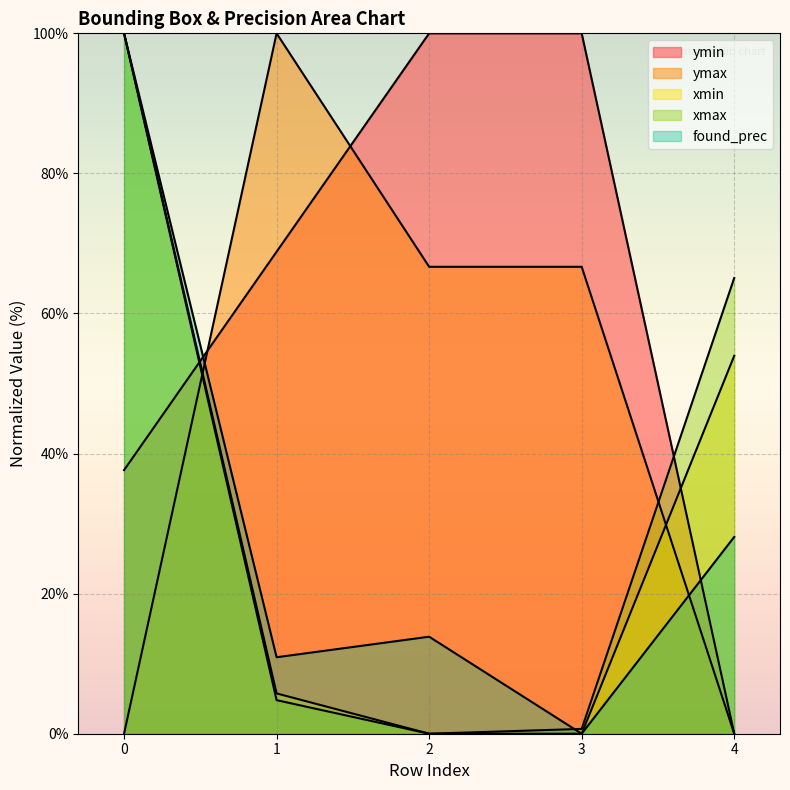

What is the highest value of the xmin series?

100.0